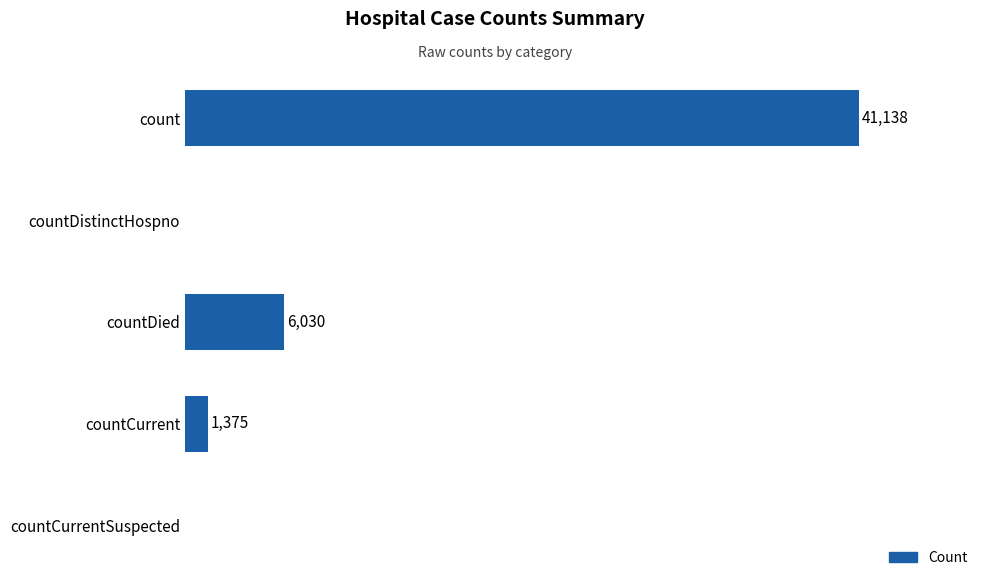

Which has a higher value, countCurrentSuspected or count?

count